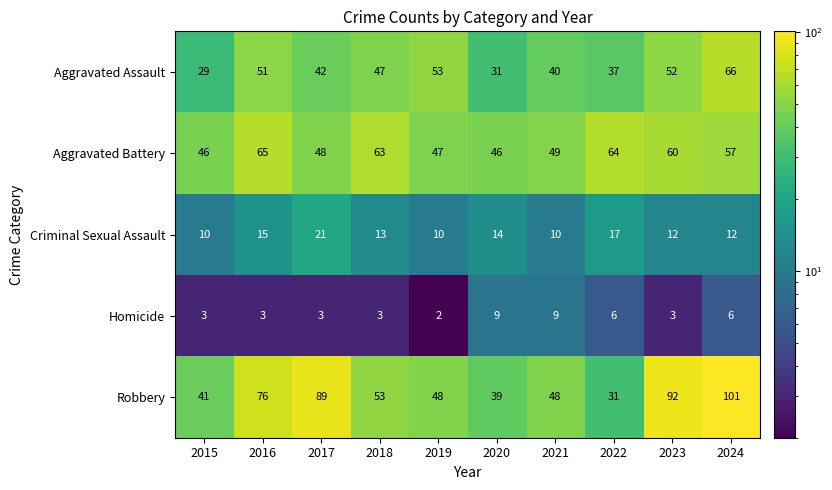

Which category has the lowest value in the Homicide series?

2019